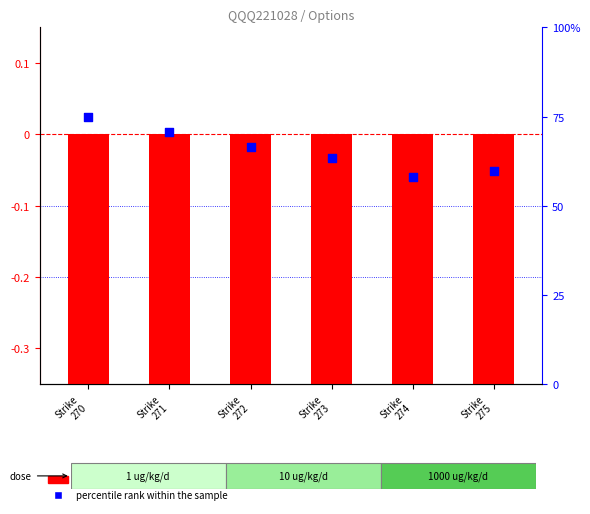

What is the total value across all series at Strike
270?

72.6